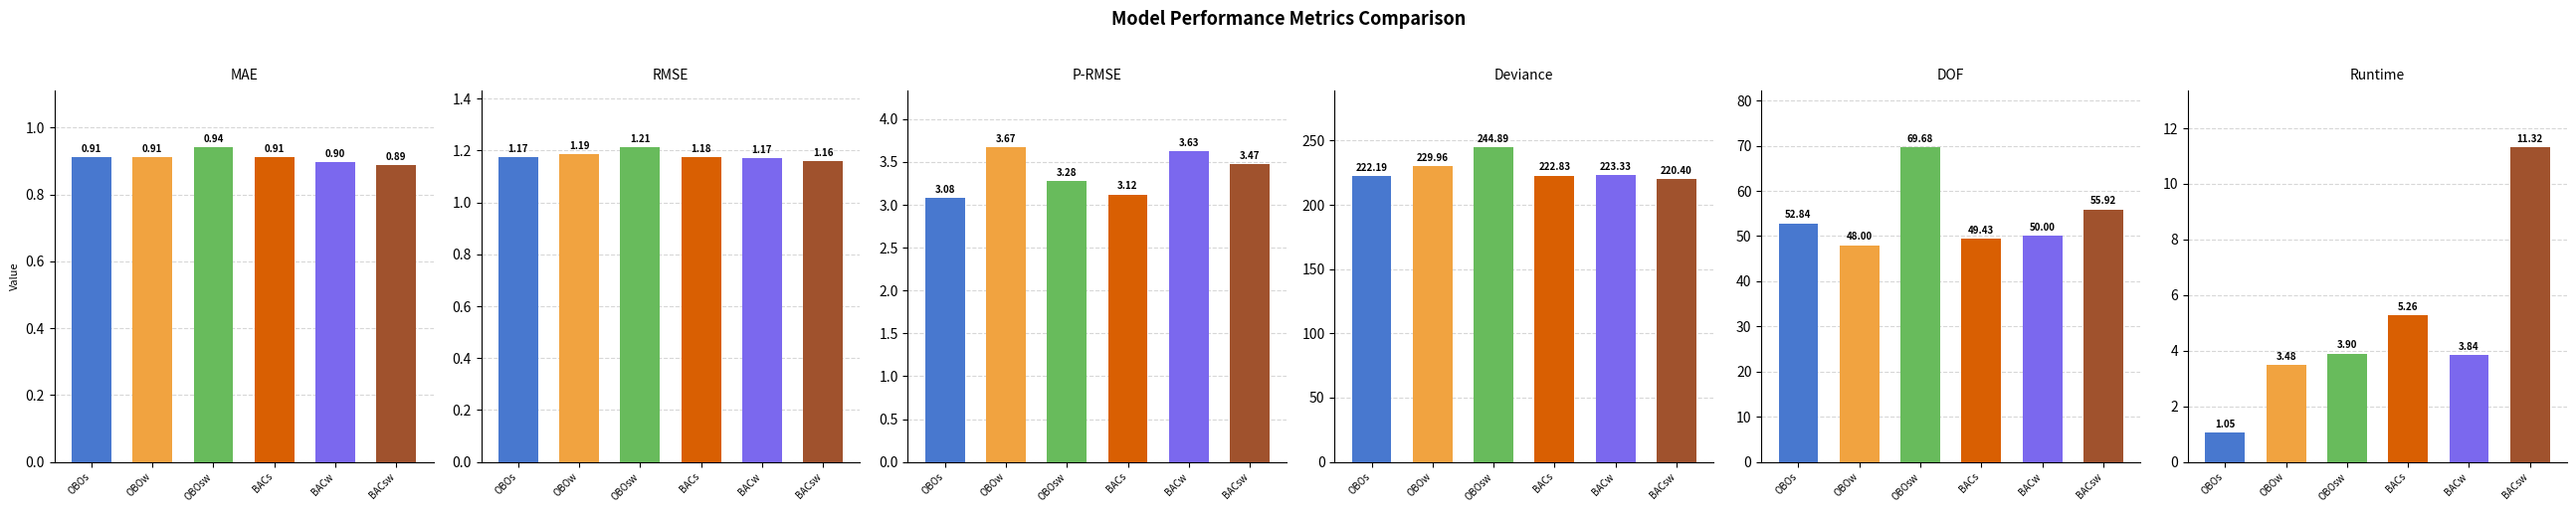

Between OBOsw and BACsw, which series saw the biggest shift?

deviance